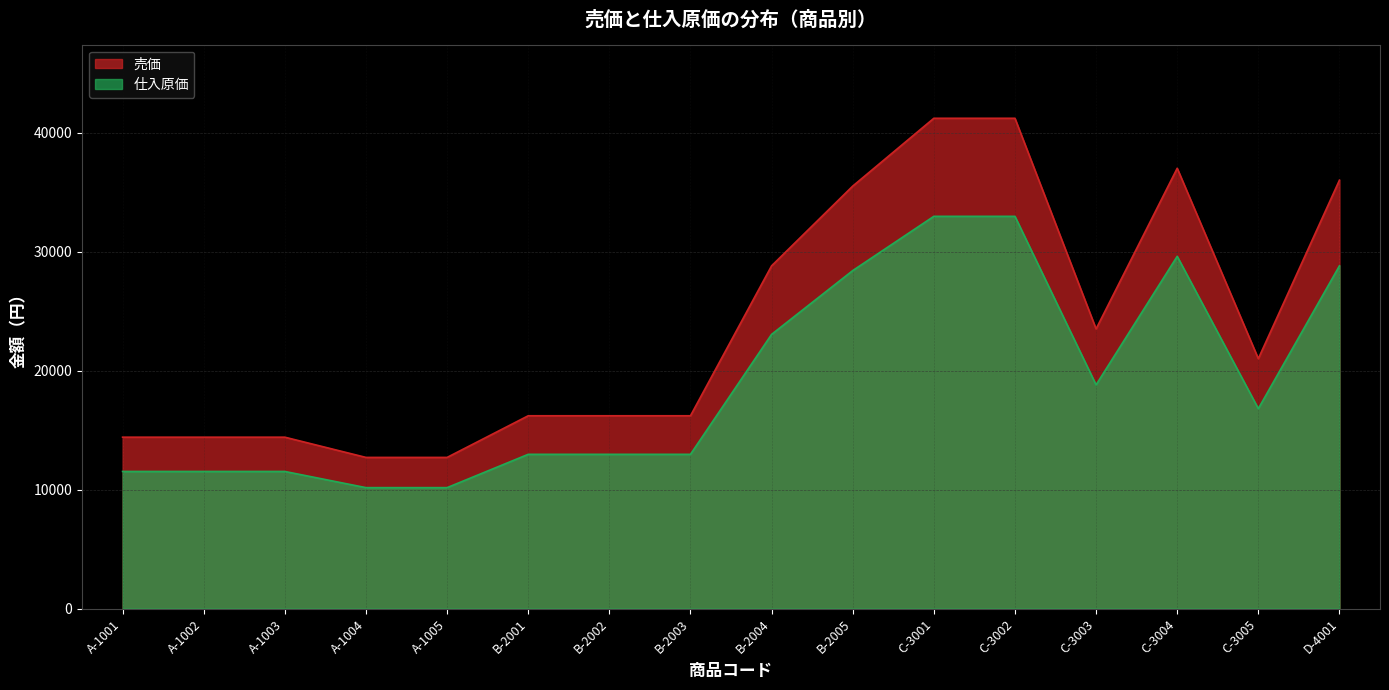

How many interior local peaks does the 売価 series have?

1